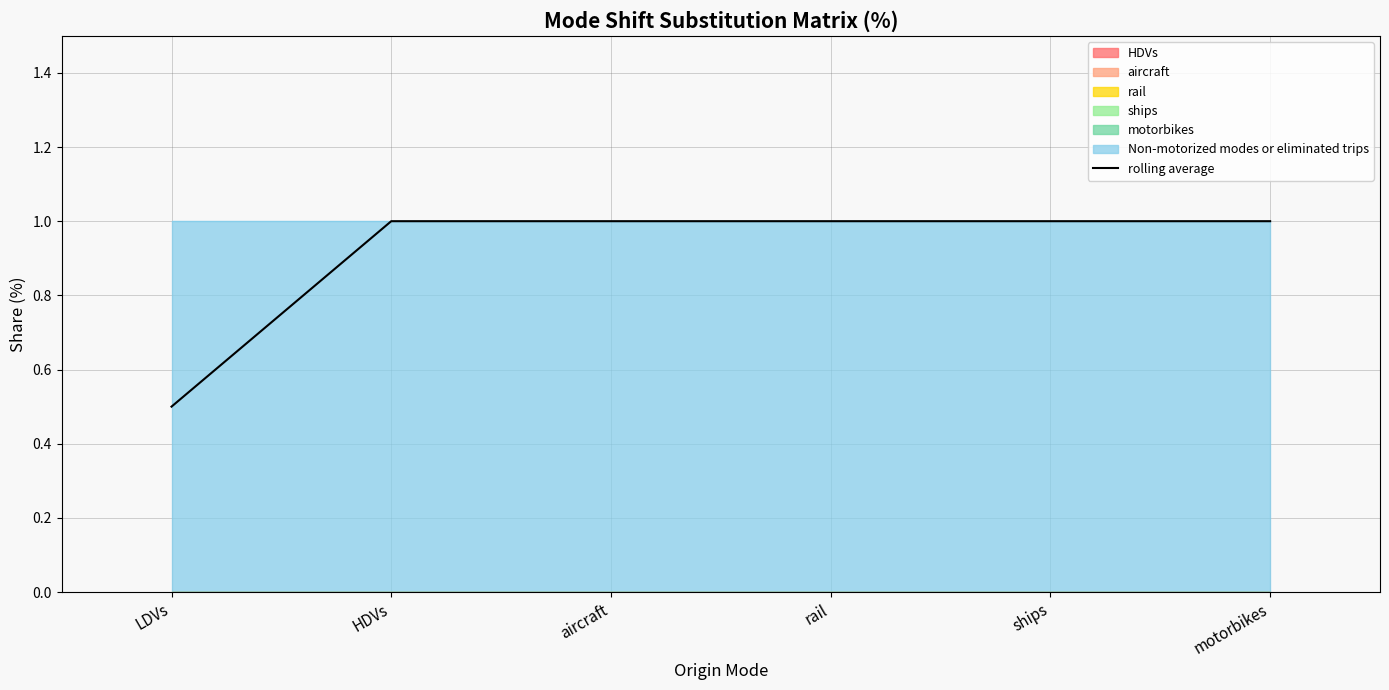

What position from the right is motorbikes?

1